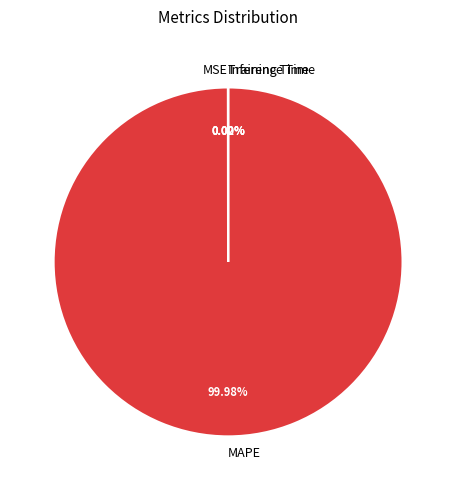

What is the largest slice in the pie chart?

MAPE